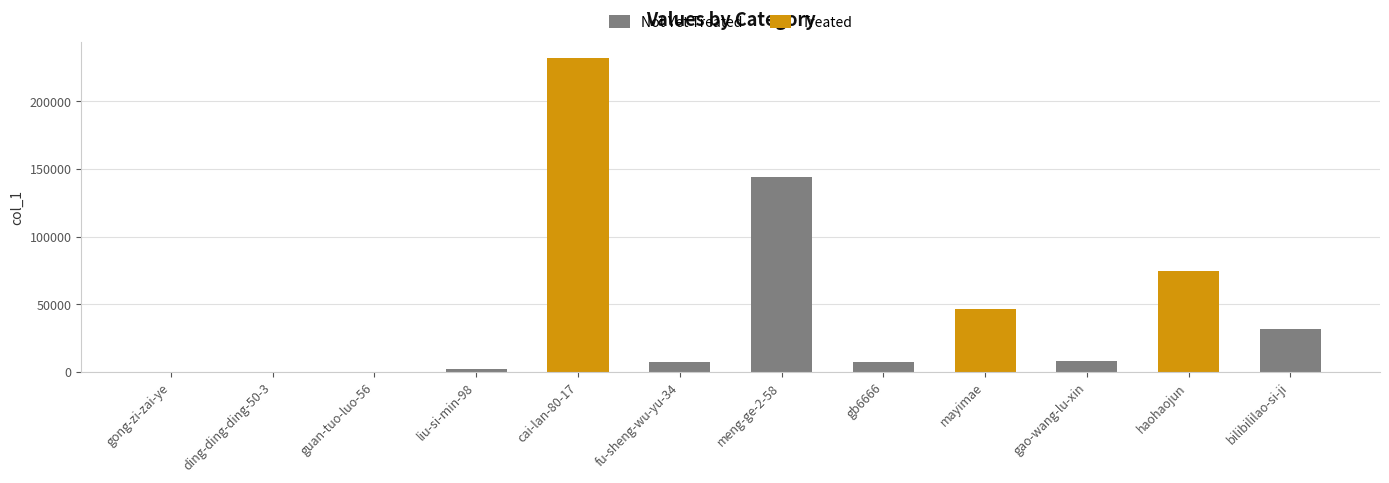

How many values are below 7771?

6